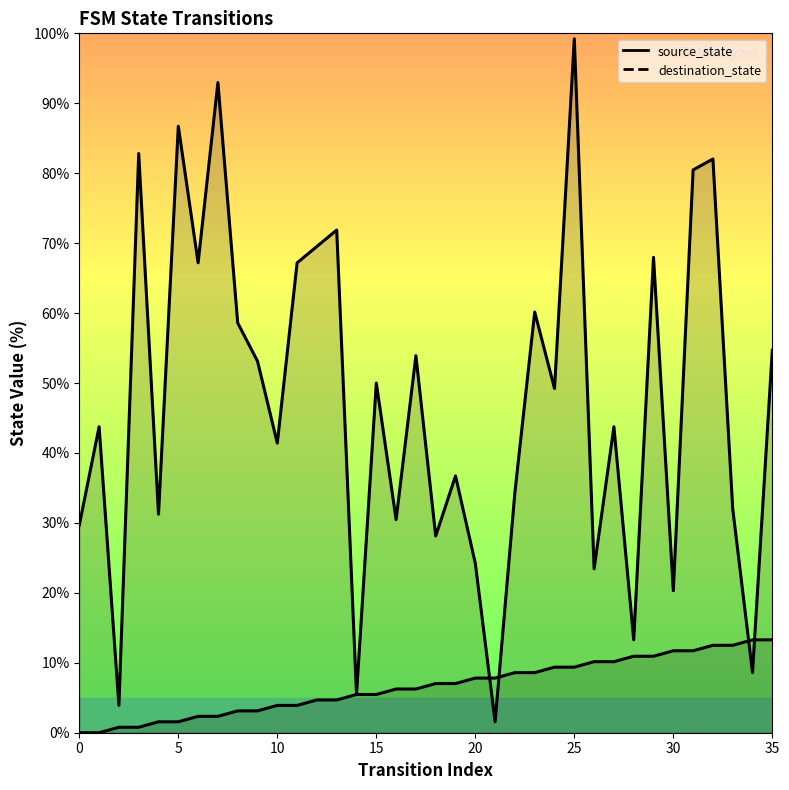

True or false: source_state (line) and destination_state (line) intersect in this chart.

True